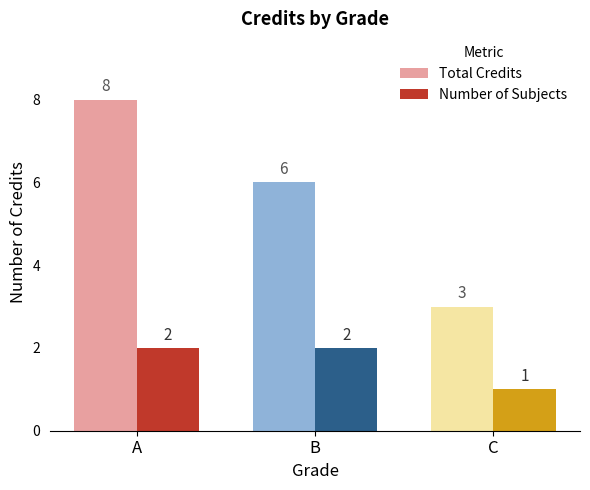

Reading left to right, transcribe all the data shown in this chart.

Total Credits: 8	6	3
Number of Subjects: 2	2	1